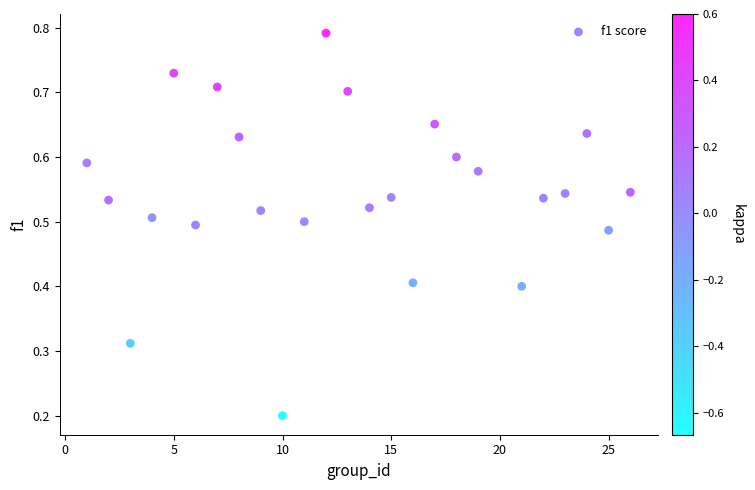

What is the range of X values (max minus min)?

25.0